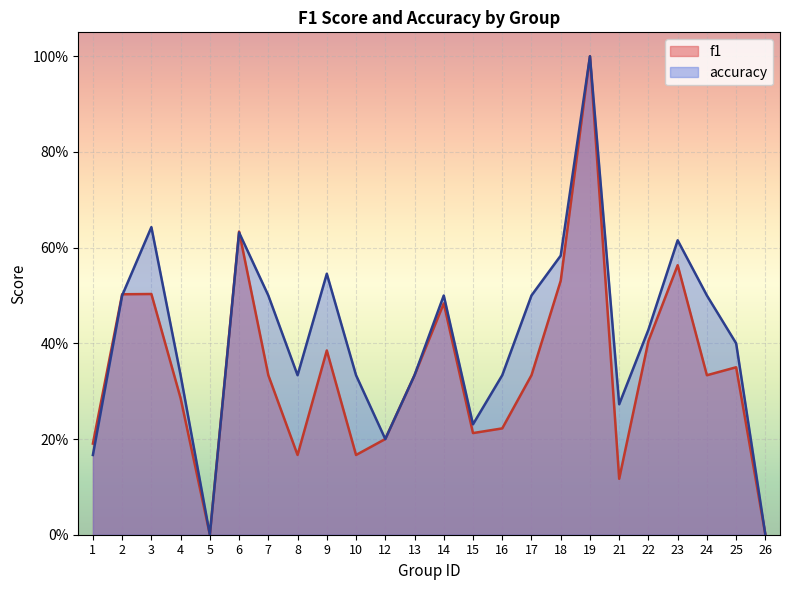

Is the value of accuracy at 12 greater than the value of f1 at 25?

No